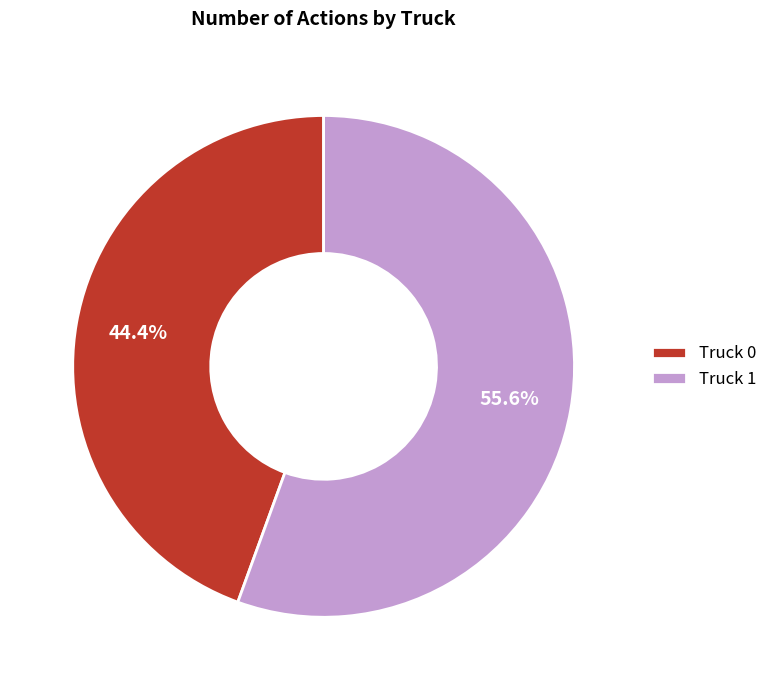

Count the number of slices in the pie.

2